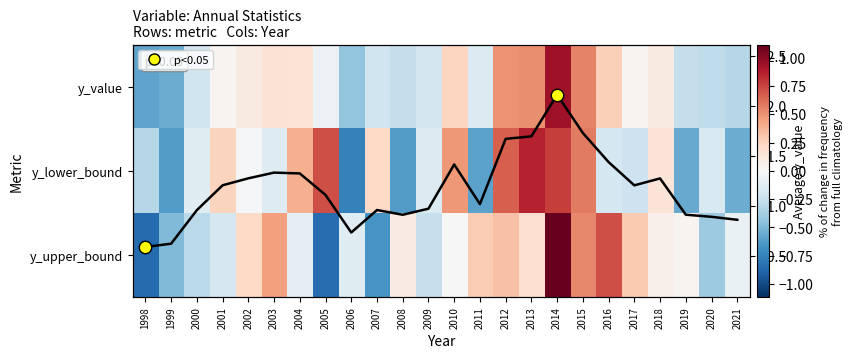

What is the difference between the y_value values at 2009 and 1999?

0.4